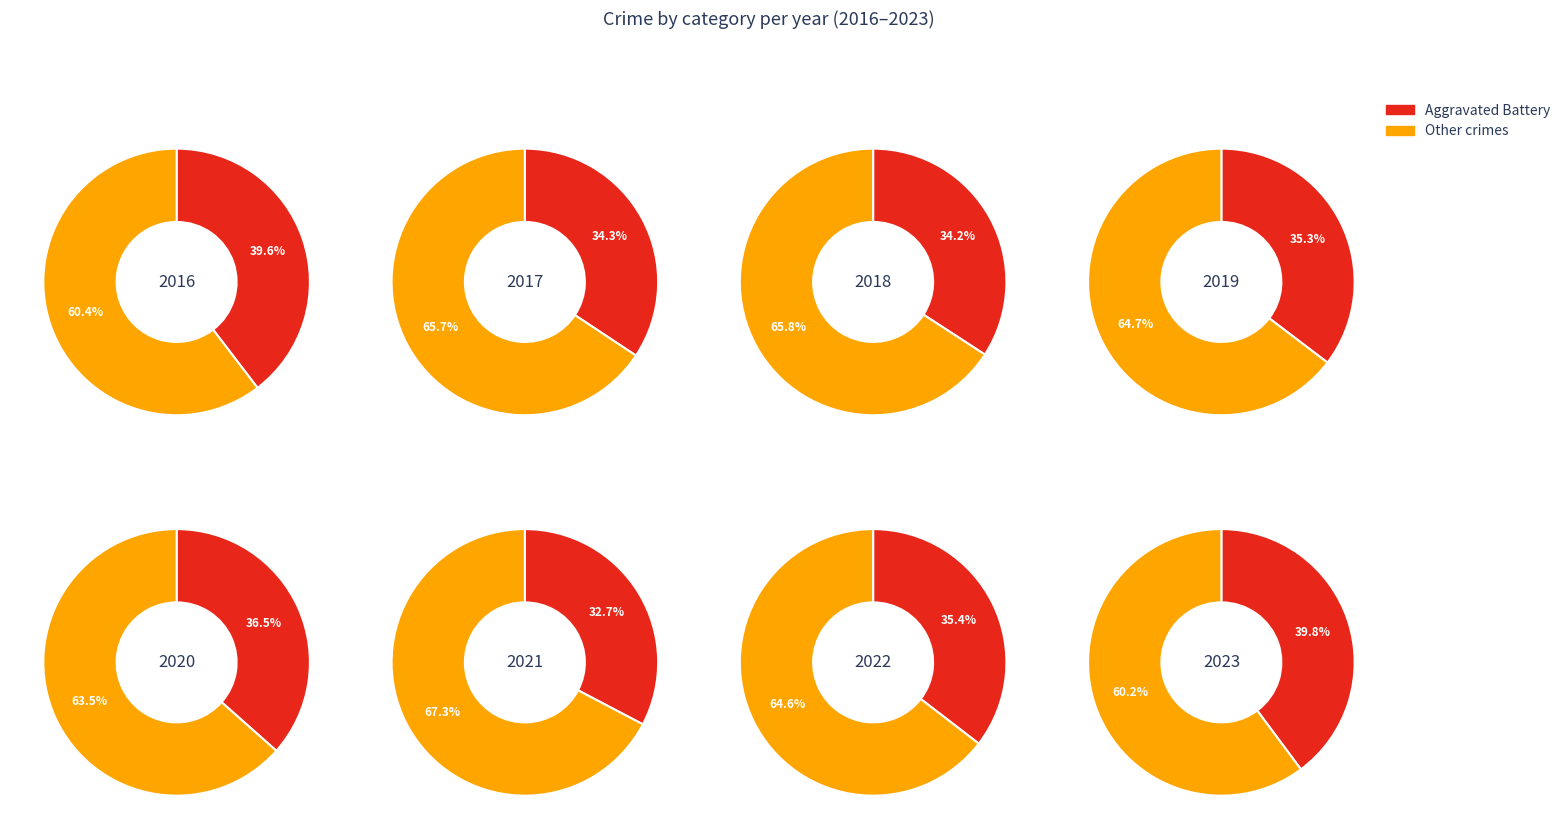

Is 2015 the majority of the pie?

No